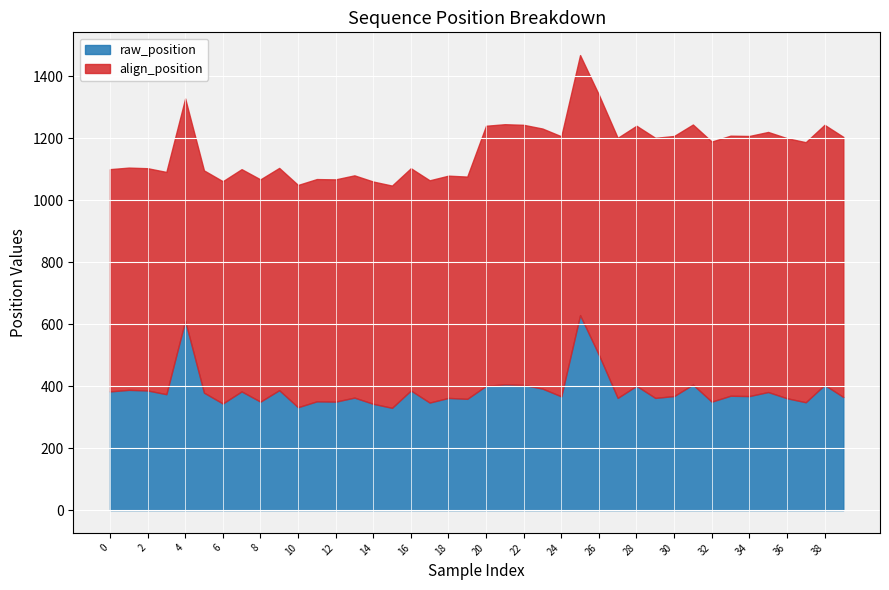

List the labels in order of value, smallest first.

15, 10, 14, 6, 17, 37, 8, 12, 32, 11, 19, 36, 18, 27, 29, 13, 39, 24, 30, 34, 33, 3, 5, 35, 0, 7, 2, 16, 9, 1, 23, 20, 28, 22, 38, 31, 21, 26, 4, 25